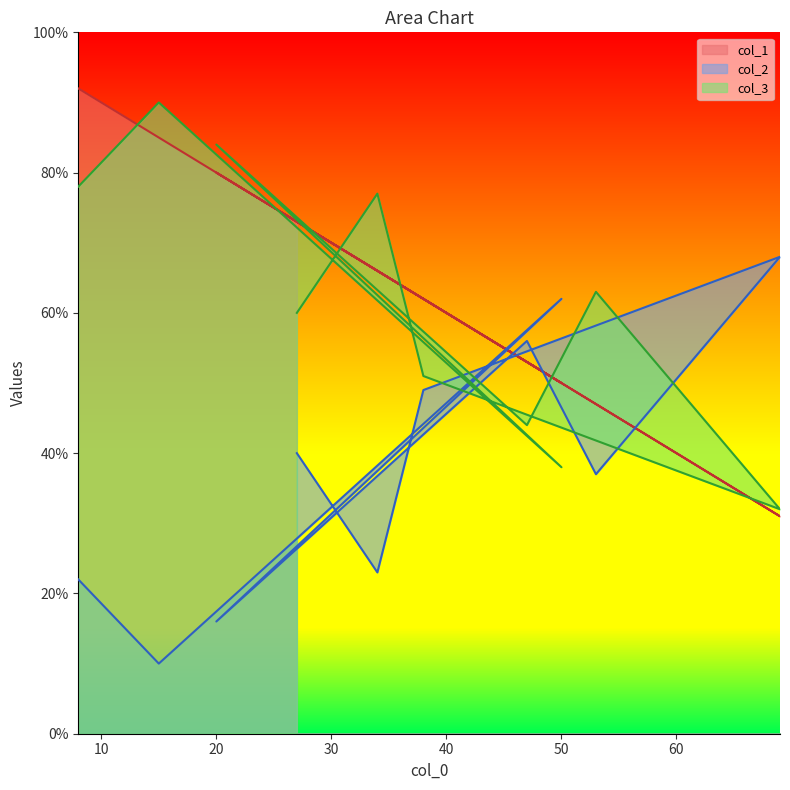

Is it true that col_1 equals 73 at 27?

True